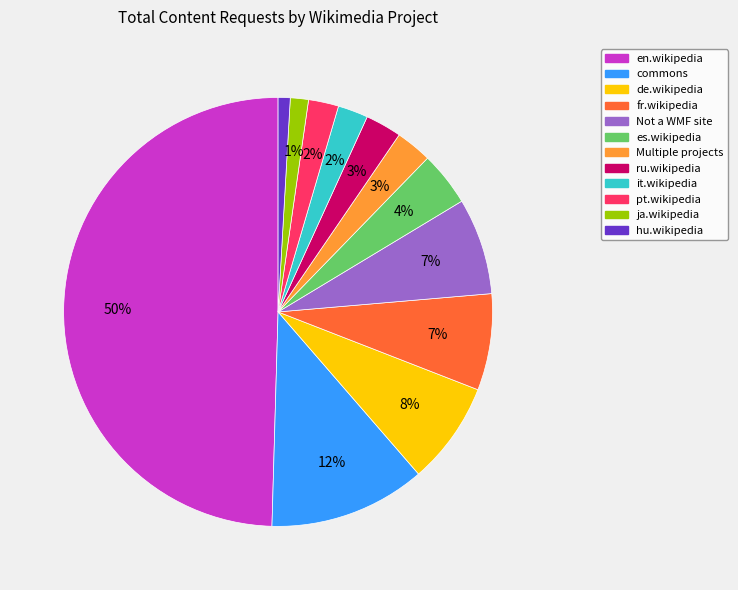

How many slices are in this pie chart?

12